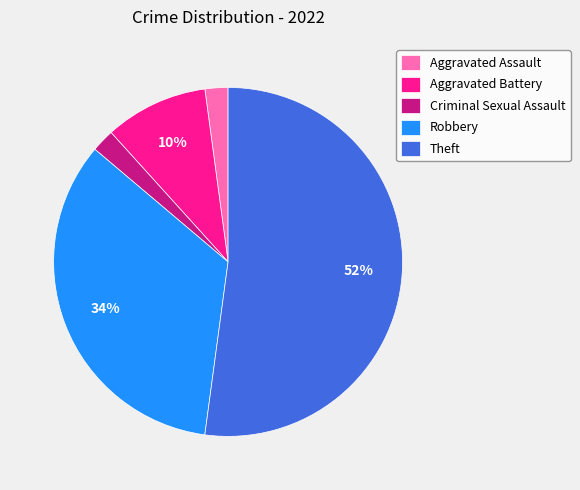

To the nearest percent, what percentage of the pie is Aggravated Assault?

2%